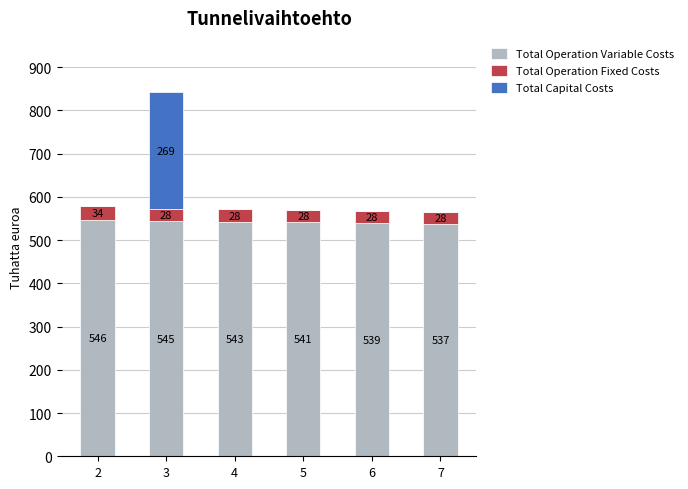

Which series has the widest spread of values?

Total Capital Costs